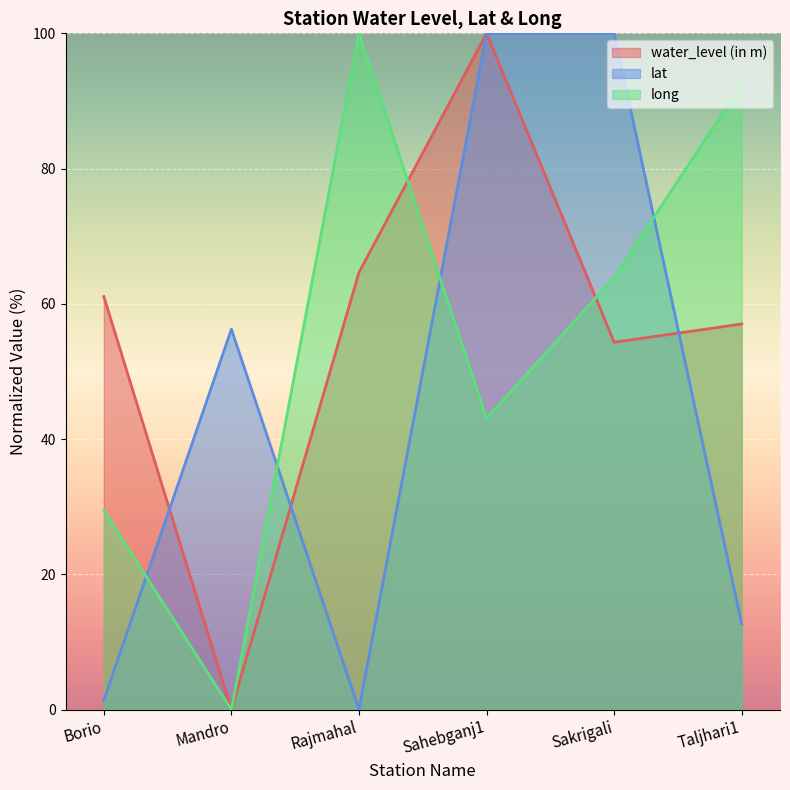

Reading right to left, what are all the values shown in this chart?

water_level (in m): Taljhari1=57.0	Sakrigali=54.3	Sahebganj1=100.0	Rajmahal=64.6	Mandro=0.0	Borio=61.1
lat: Taljhari1=12.6	Sakrigali=100.0	Sahebganj1=100.0	Rajmahal=0.0	Mandro=56.2	Borio=1.4
long: Taljhari1=92.5	Sakrigali=63.9	Sahebganj1=43.1	Rajmahal=100.0	Mandro=0.0	Borio=29.5